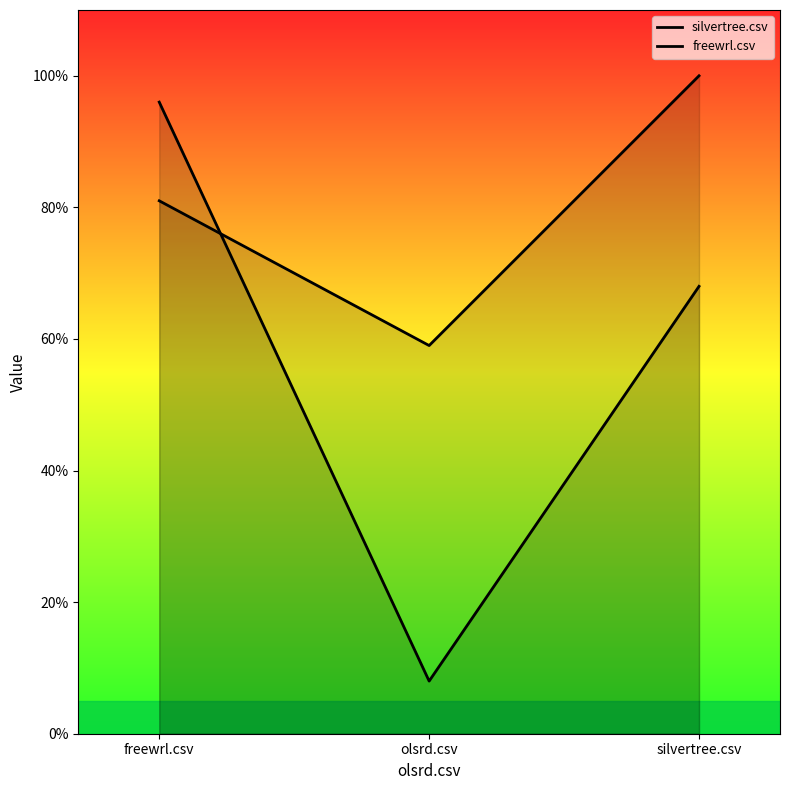

What is the label of the 1st point from the right?

silvertree.csv